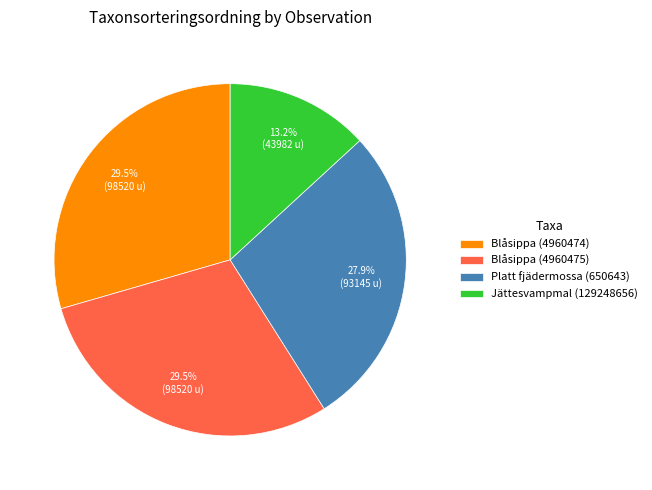

To the nearest percent, what portion does Platt fjädermossa (650643) represent?

28%